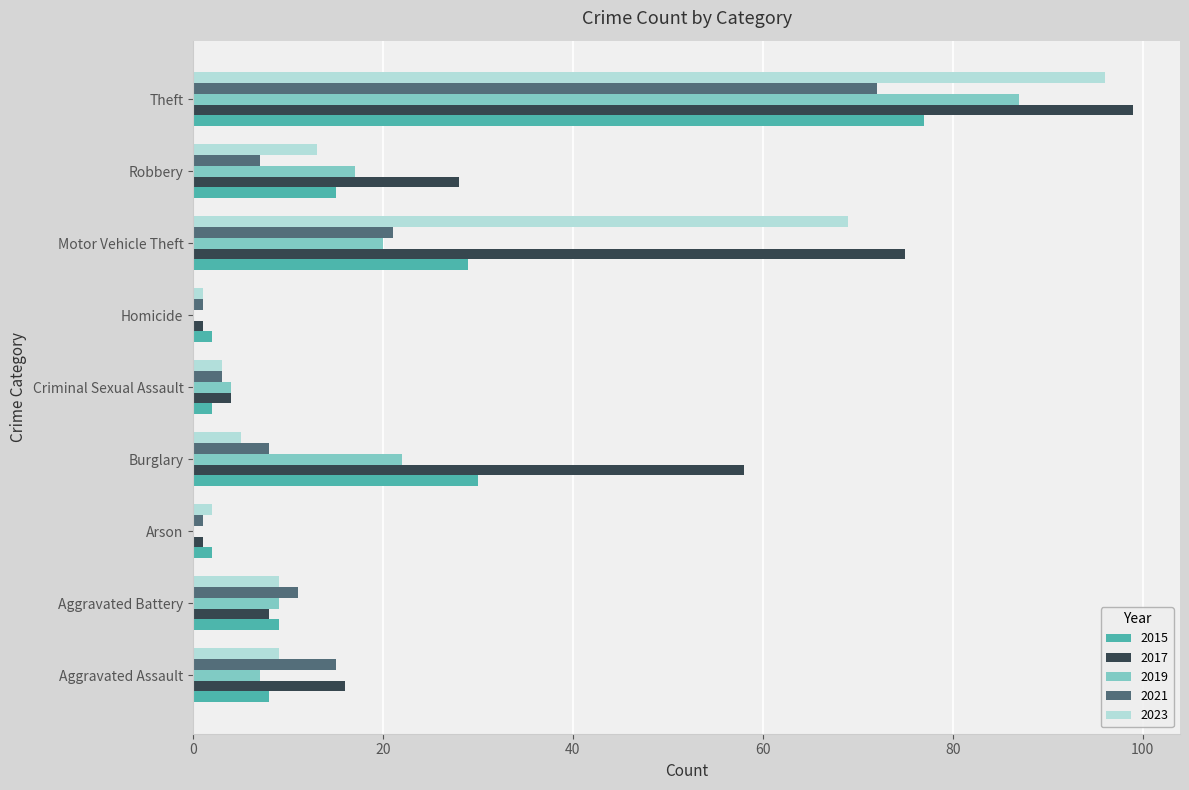

What is the total value across all series at Burglary?

123